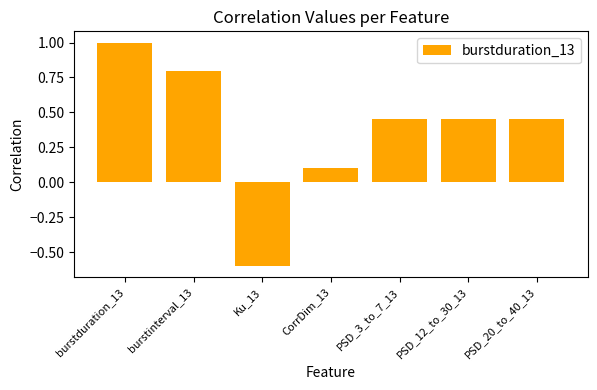

What is the average value?

0.4